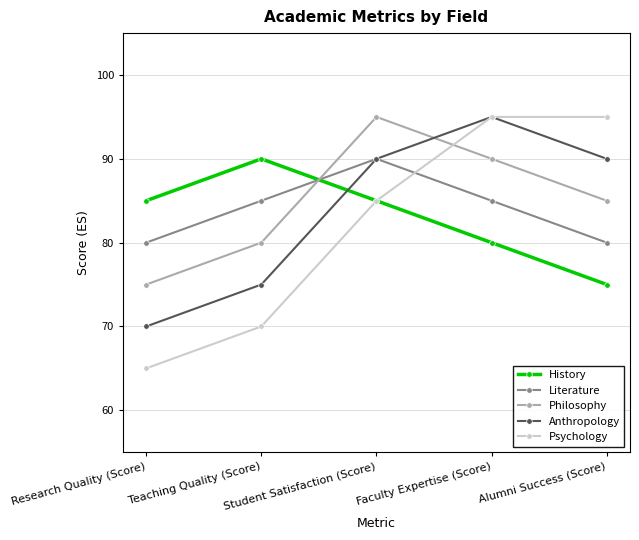

What are all the series names shown in the legend?

History, Literature, Philosophy, Anthropology, Psychology